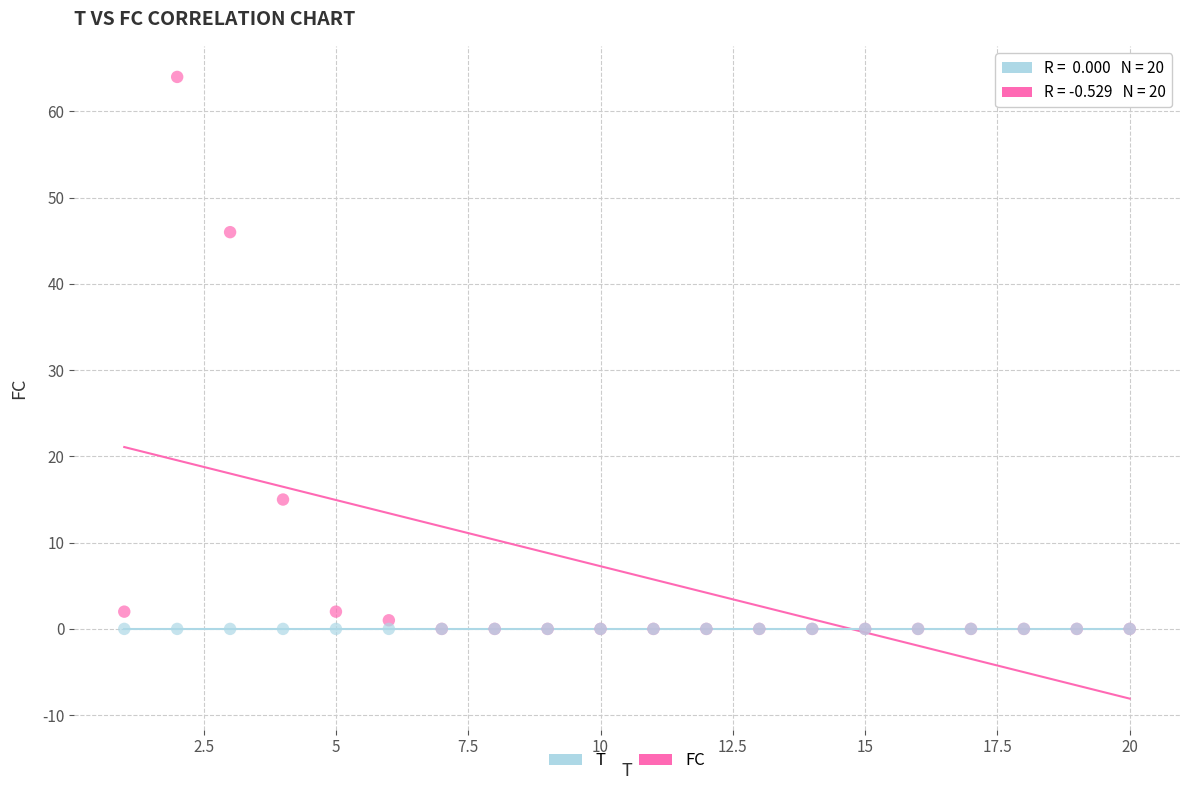

Across all series, what Y value is closest to 32?

46